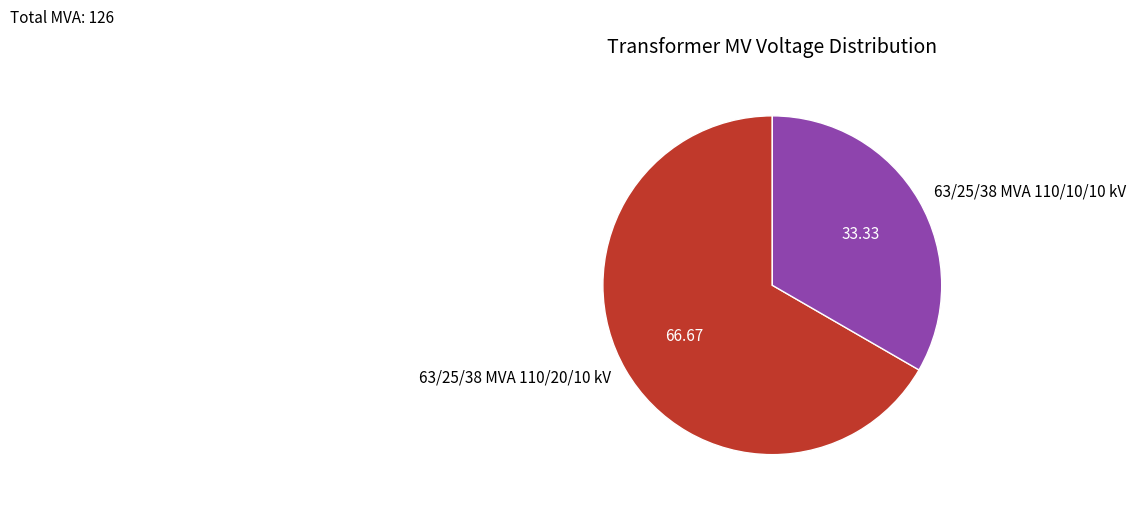

Which category has the biggest portion of the pie?

63/25/38 MVA 110/20/10 kV